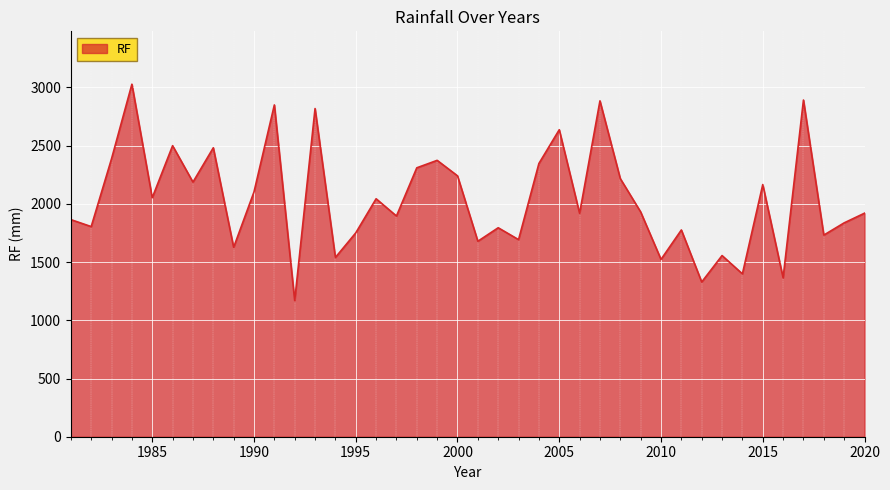

How many values are below 1931?

20